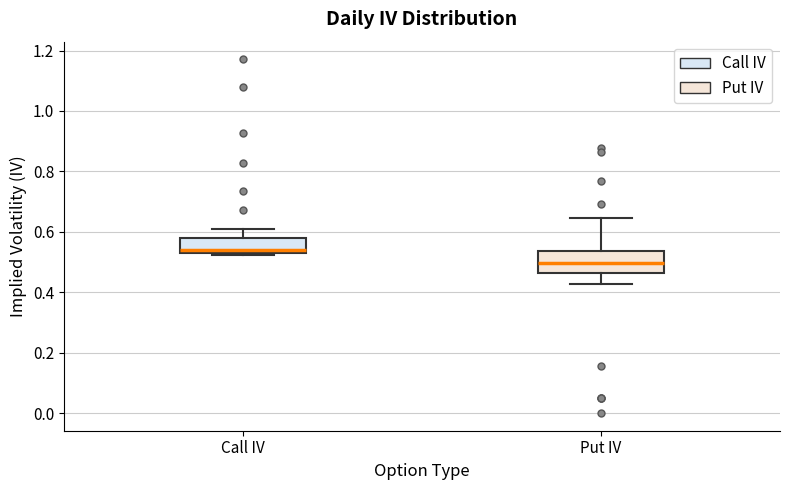

Which box has the lowest median line?

Put IV